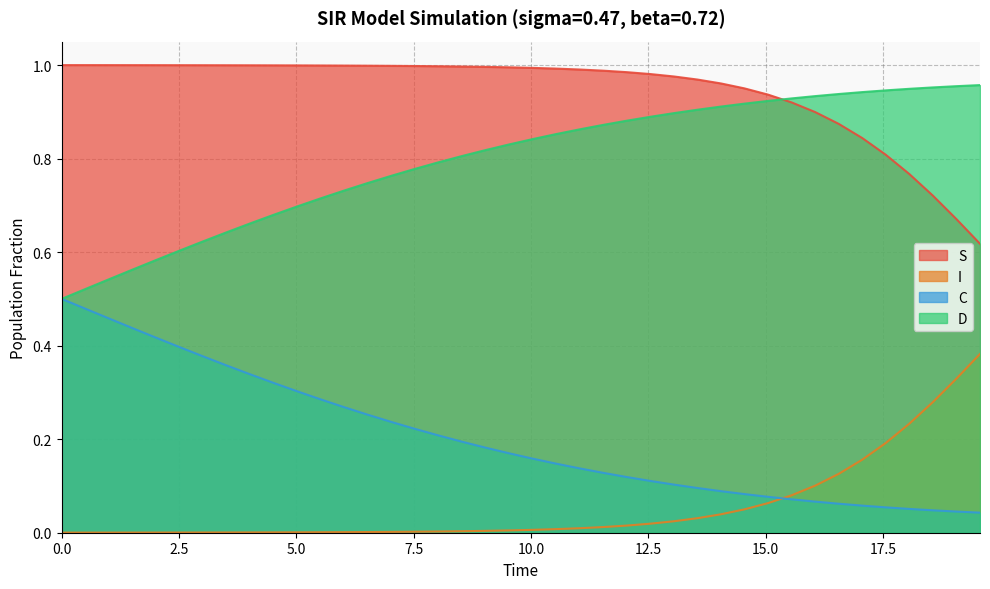

True or false: S and C intersect in this chart.

False